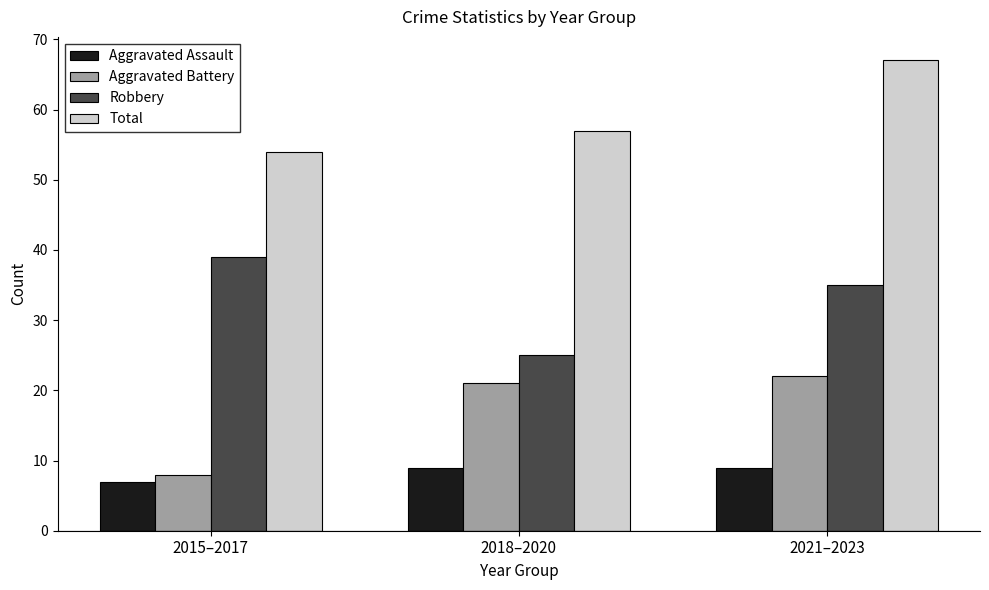

How many series are shown in this chart?

4